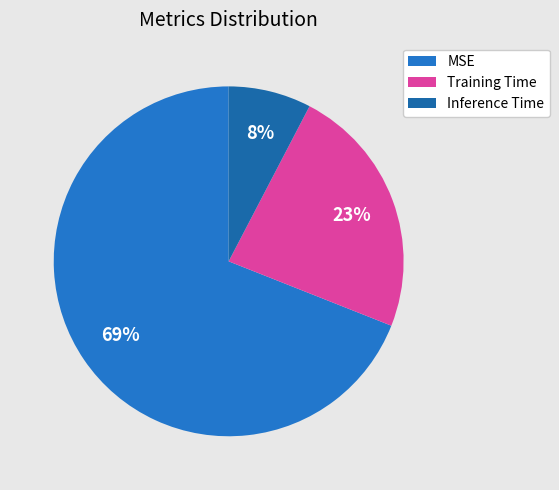

The Training Time slice represents 35% of the pie. True or false?

False